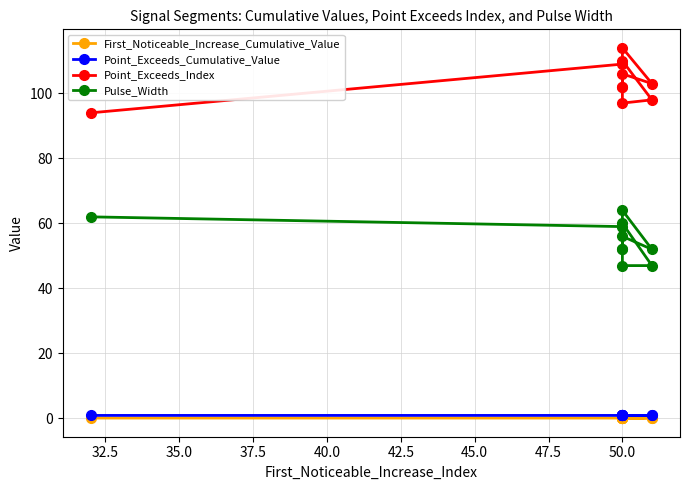

Does the chart have visible grid lines?

Yes